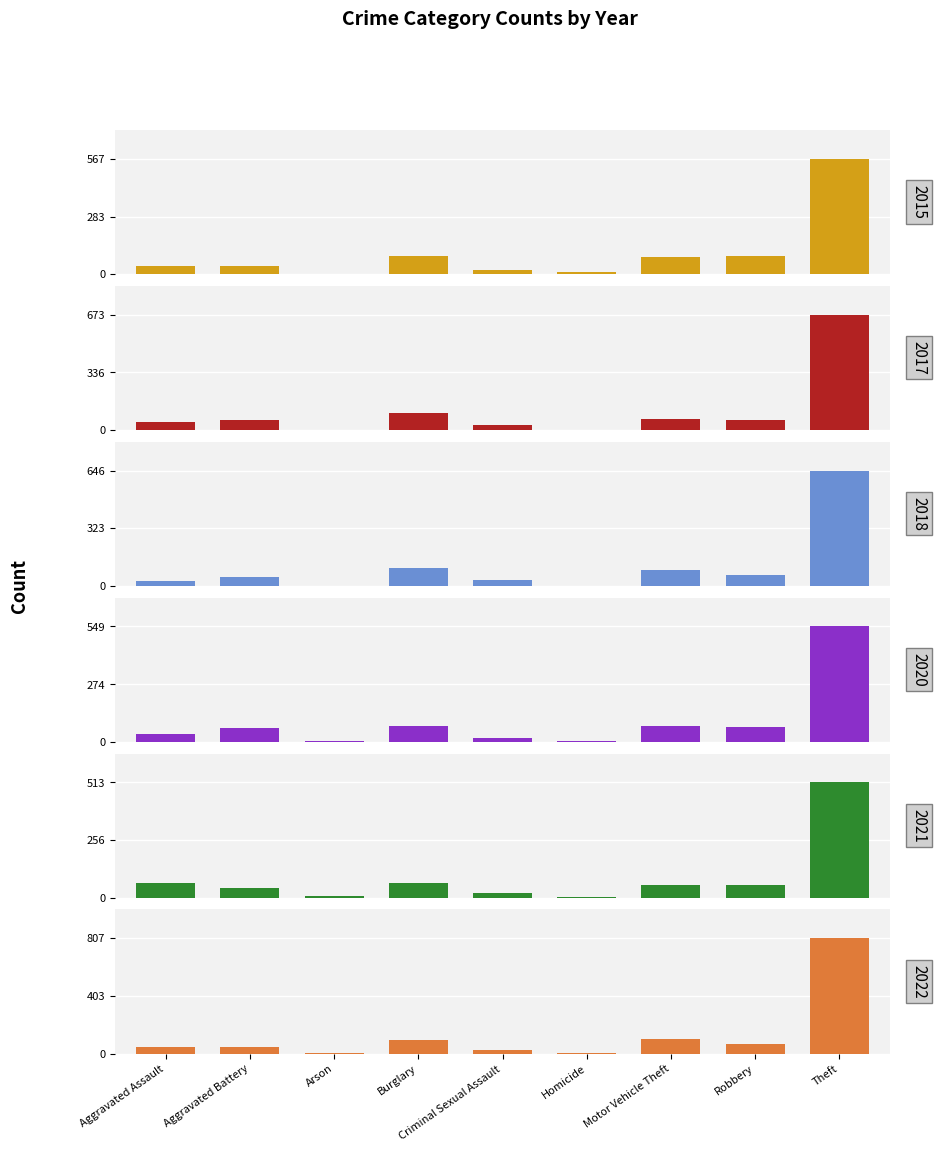

The value of 2020 at Homicide is 5. True or false?

False